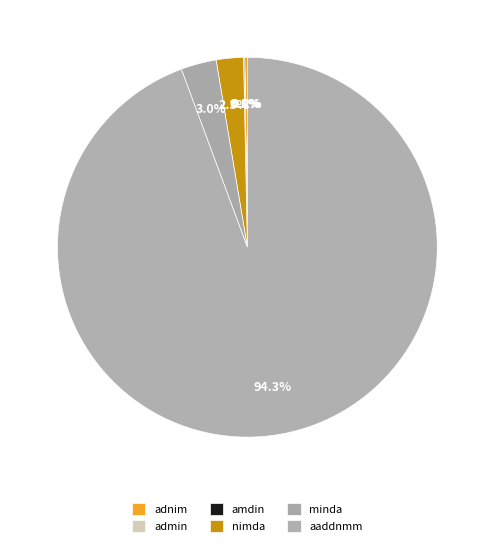

Which slice is the smallest?

admin